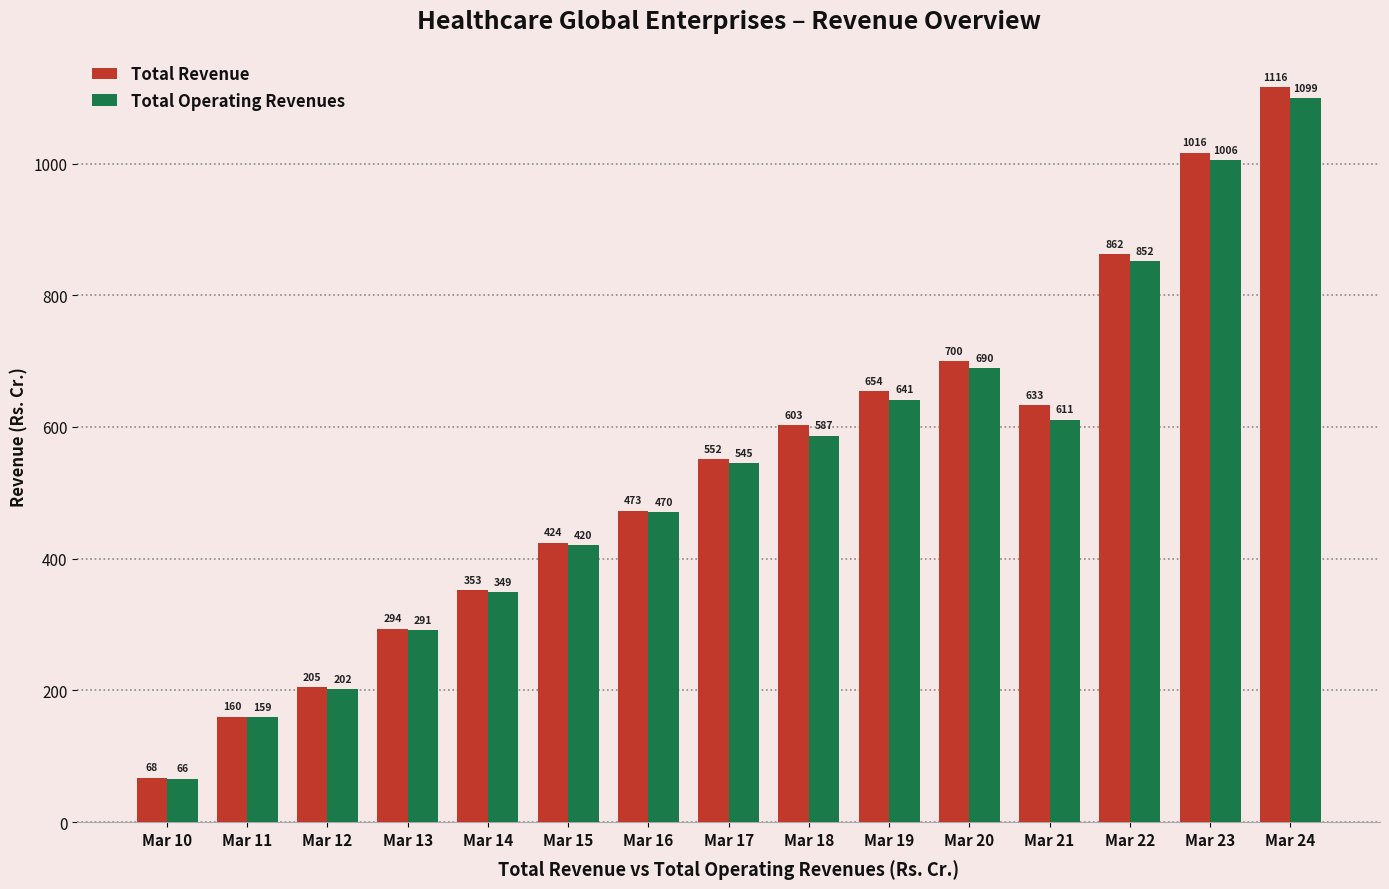

Rank the categories by Total Revenue value from highest to lowest.

Mar 24, Mar 23, Mar 22, Mar 20, Mar 19, Mar 21, Mar 18, Mar 17, Mar 16, Mar 15, Mar 14, Mar 13, Mar 12, Mar 11, Mar 10